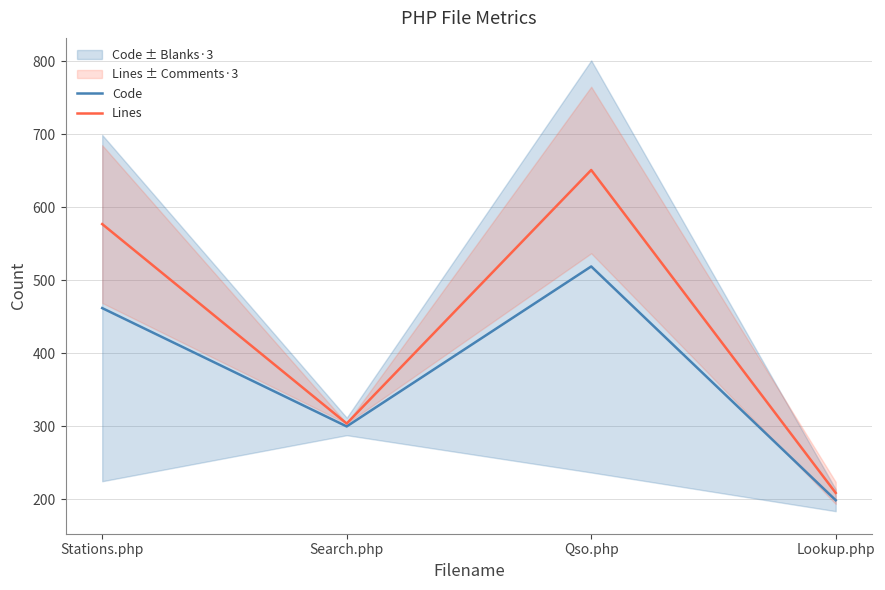

What is the approximate value of Code at Search.php?

300